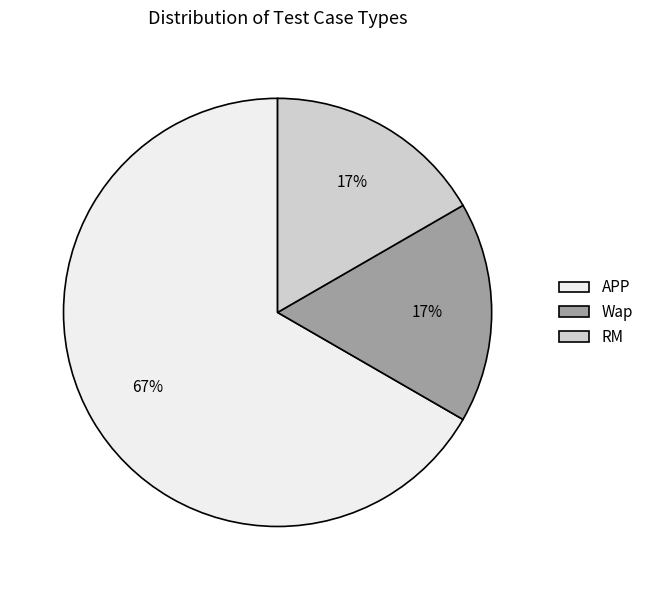

Do APP and RM together represent more than half of the pie?

Yes